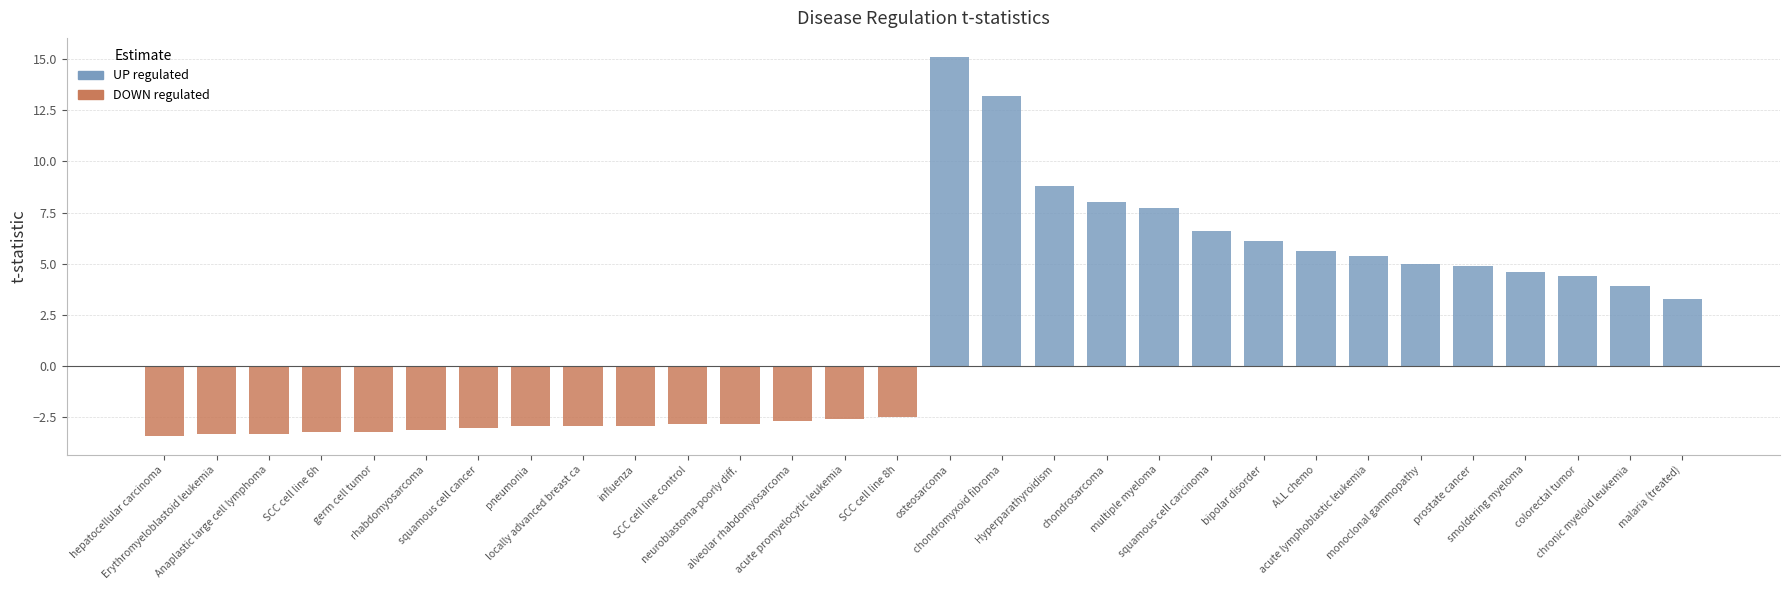

The value of DOWN at rhabdomyosarcoma is -5.2. True or false?

False